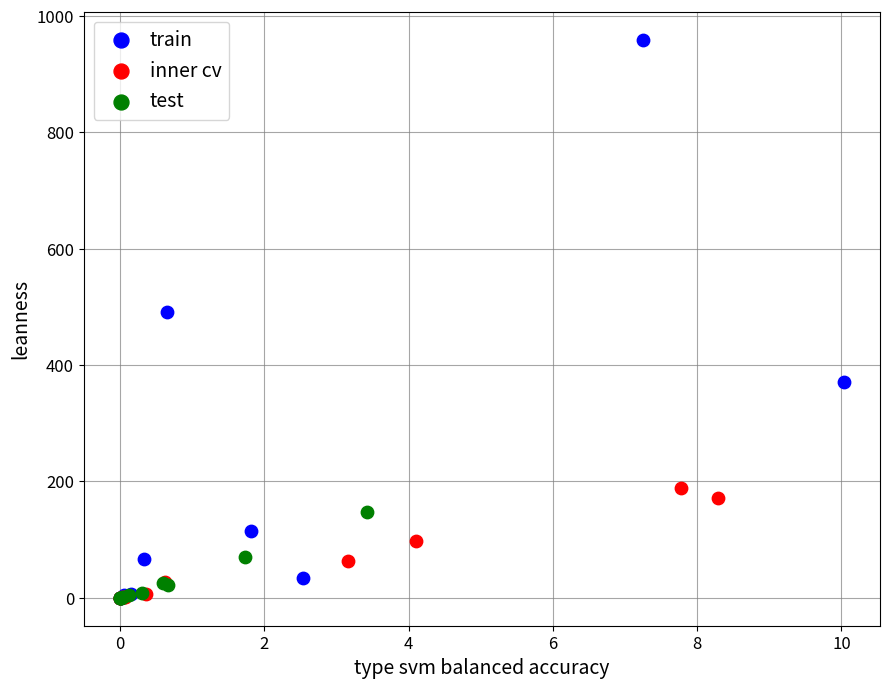

Which series has the largest Y range (max minus min)?

train